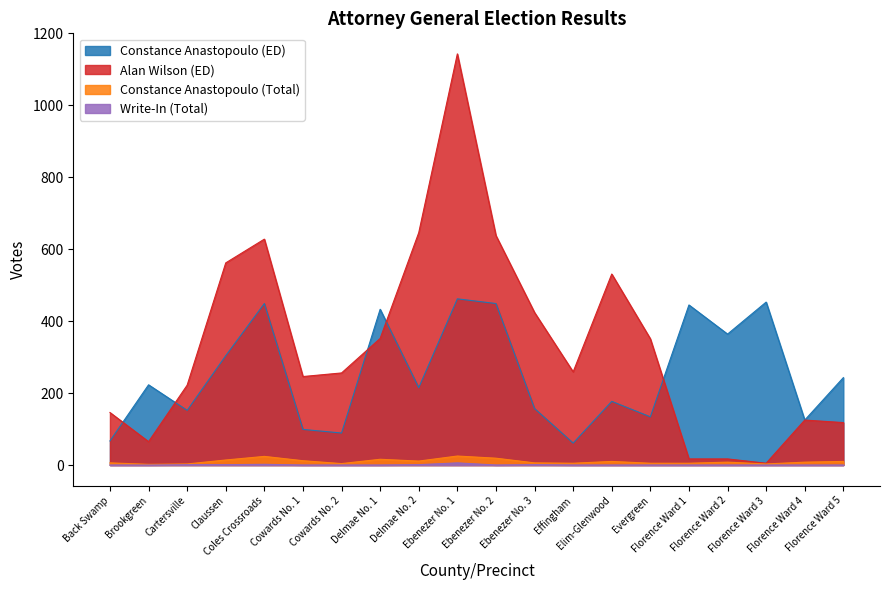

Where is the first local minimum for Constance Anastopoulo (ED)?

Cartersville